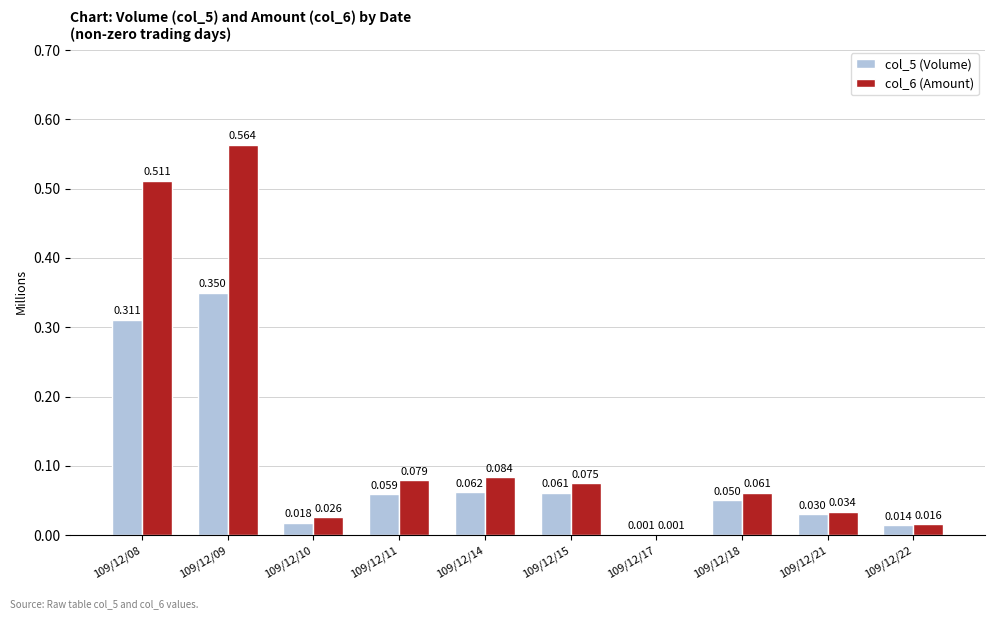

Is the value of col_6 (Amount) at 109/12/11 greater than the value of col_5 (Volume) at 109/12/08?

No